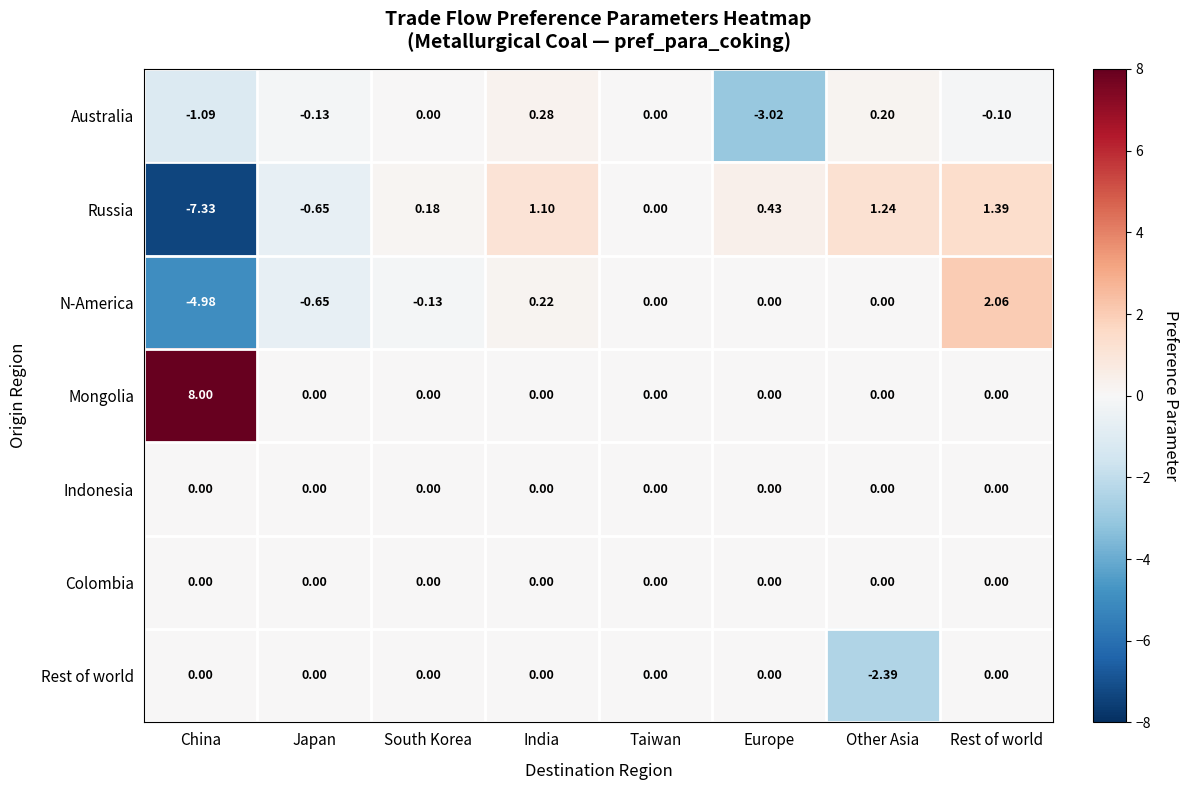

Which series has the widest spread of values?

Russia